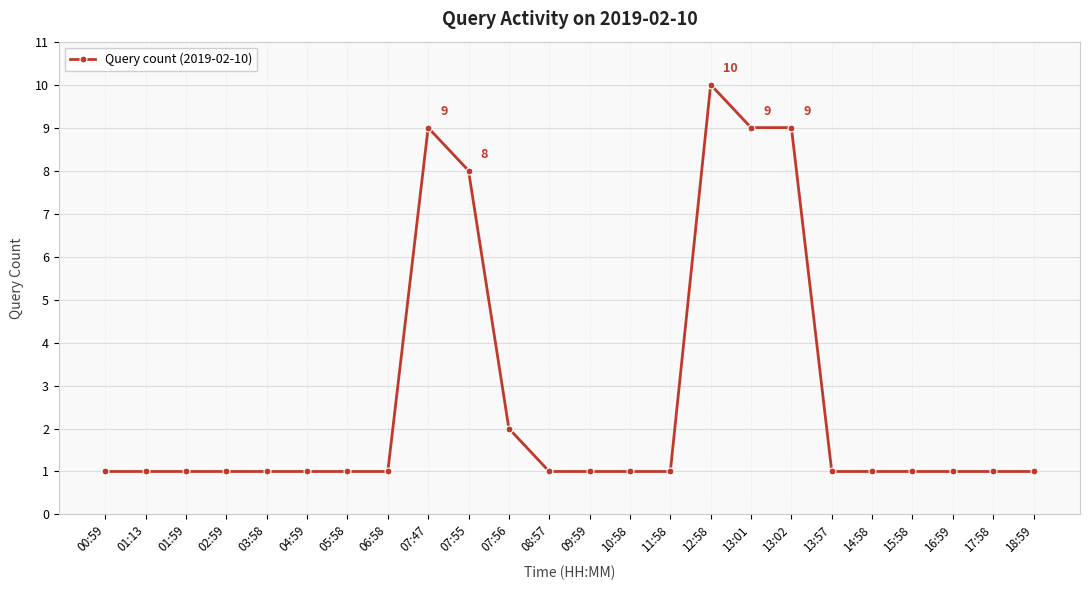

What is the label of the 6th point from the right?

13:57